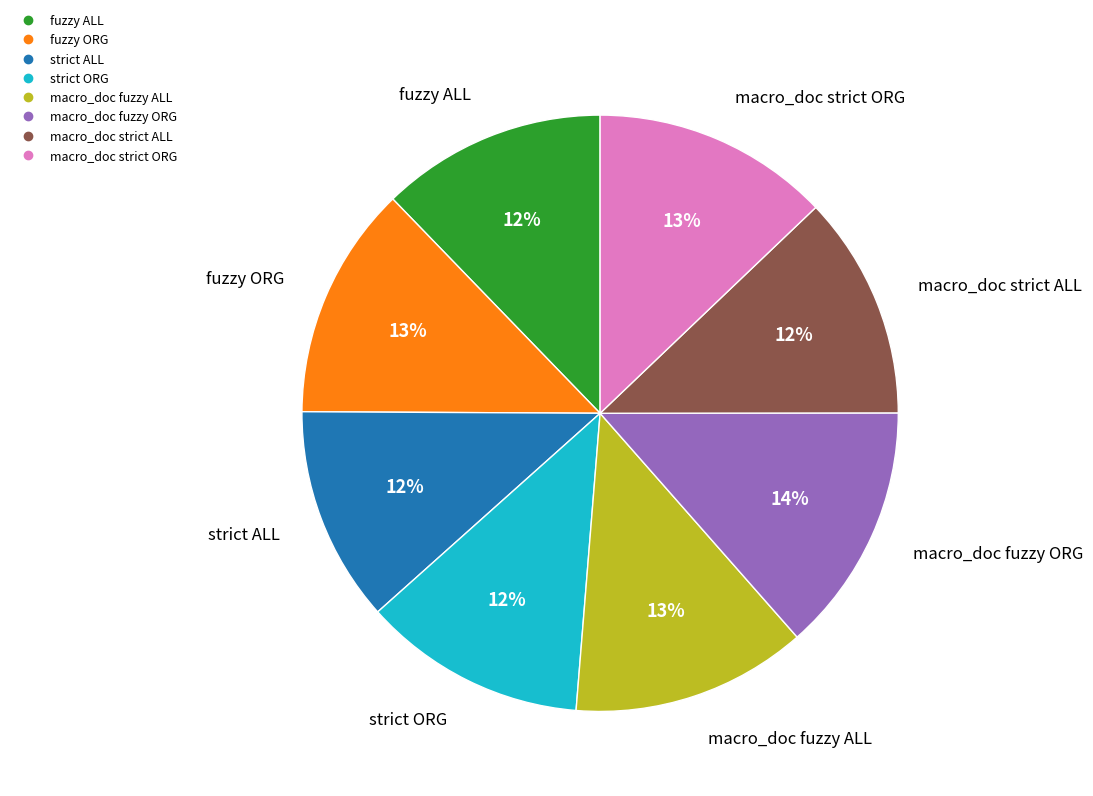

What percentage is the fuzzy ALL slice, to the nearest percent?

12%